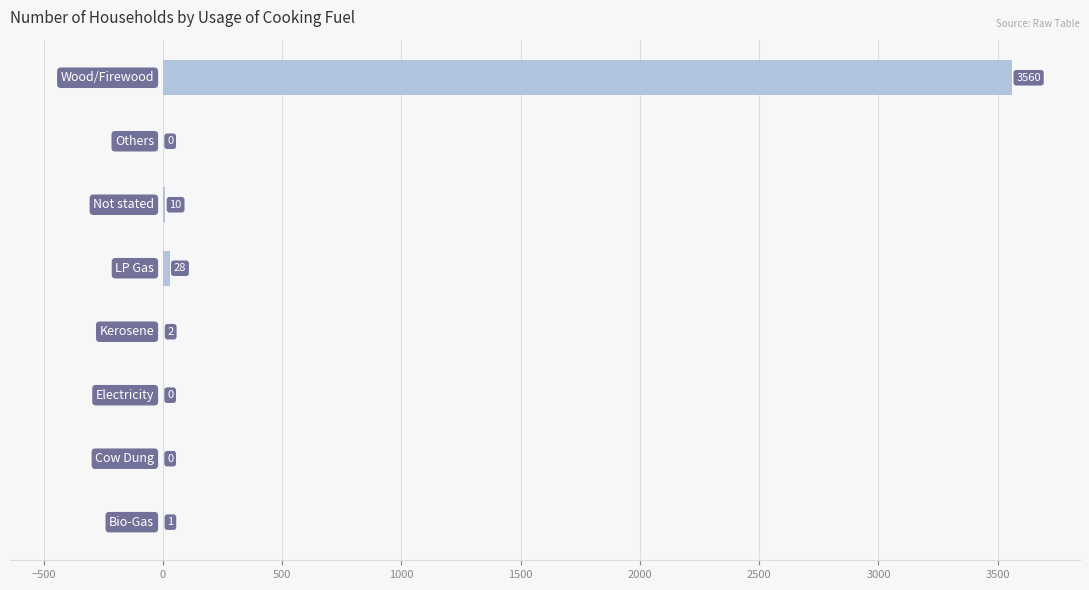

What is the sum of all values?

3601